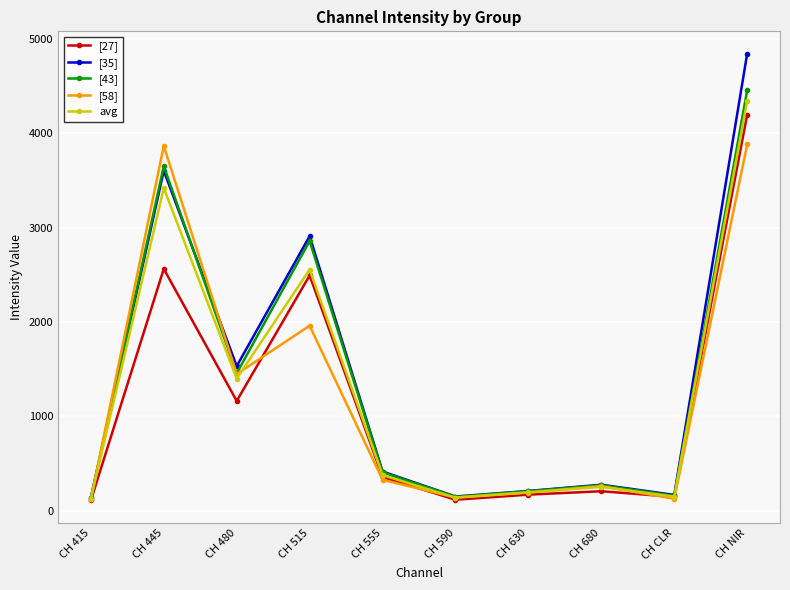

At how many categories does at least one series exceed 716?

4